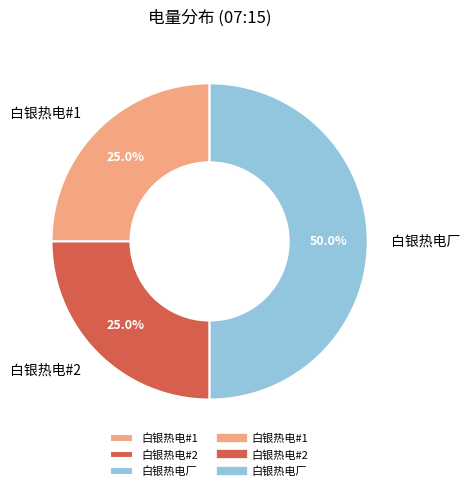

How much of the chart is everything except 白银热电#1?

75.0%